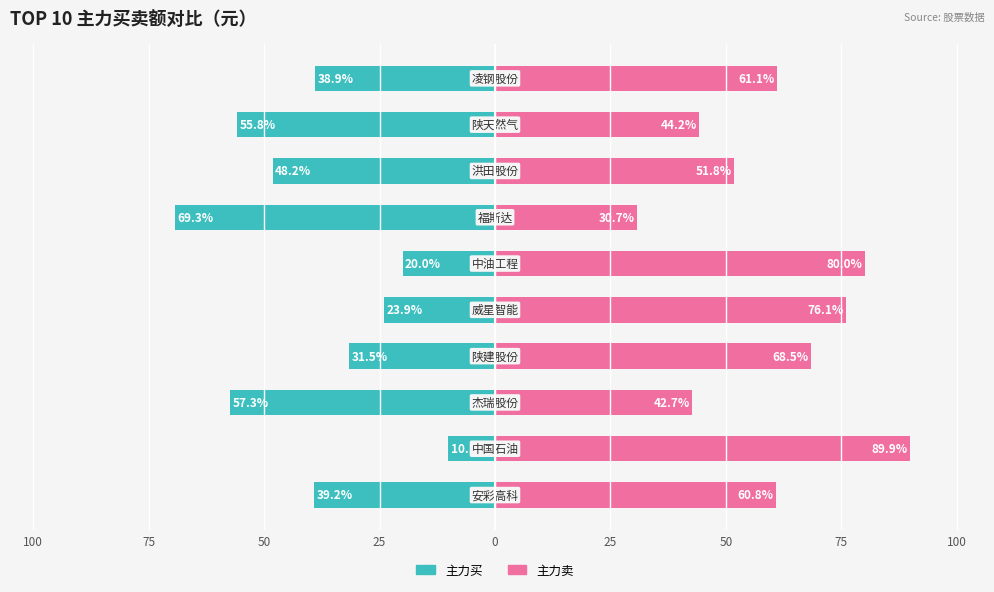

What is the average value of the 主力买 series?

-39.4